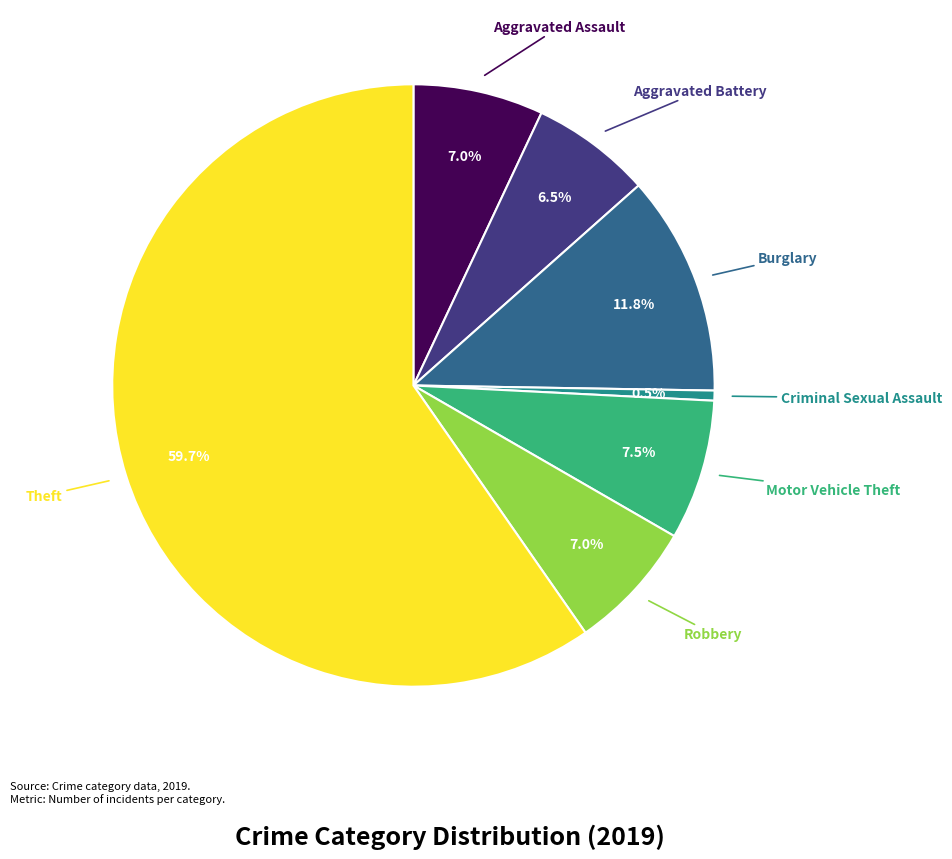

Is there any slice that represents more than half of the pie?

Yes